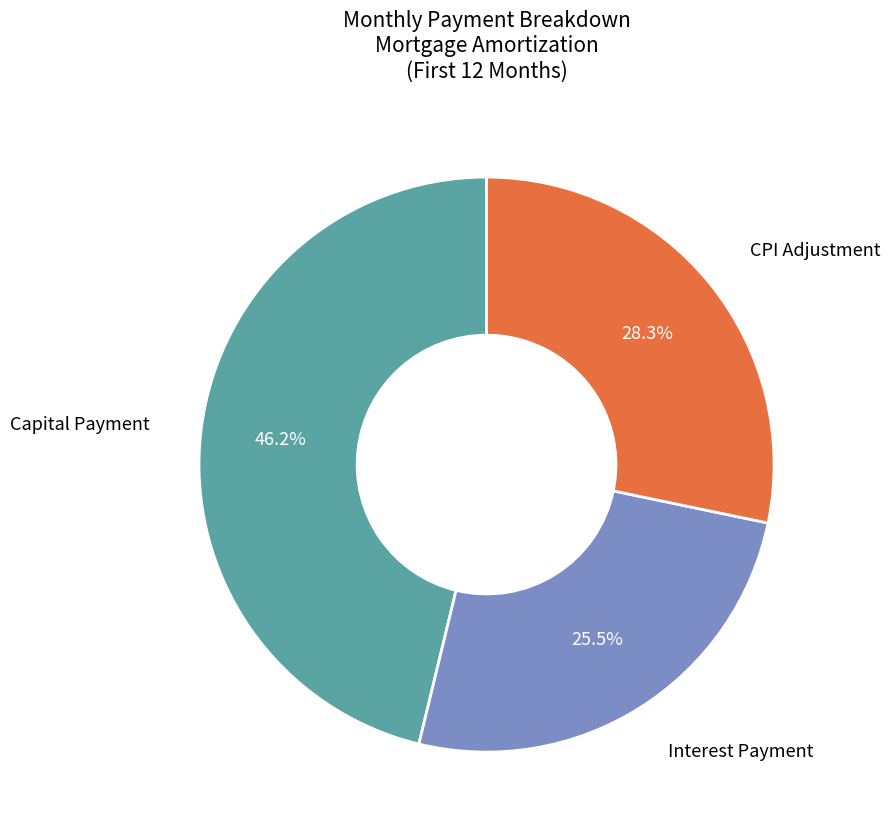

How many slices are in this pie chart?

3